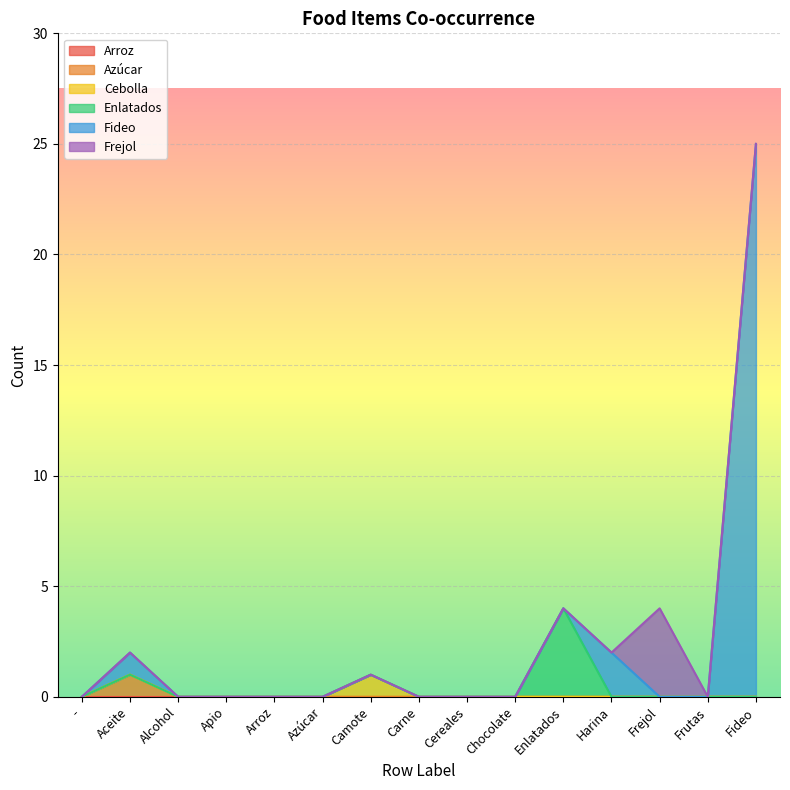

What is the greatest value displayed?

25